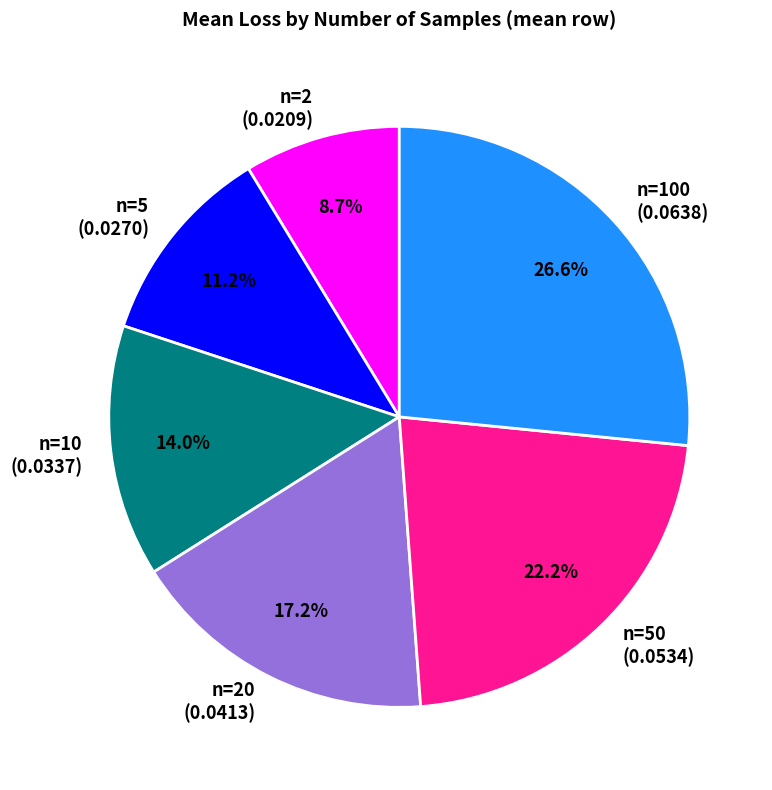

What portion of the pie excludes n=50 (0.0534)?

77.8%